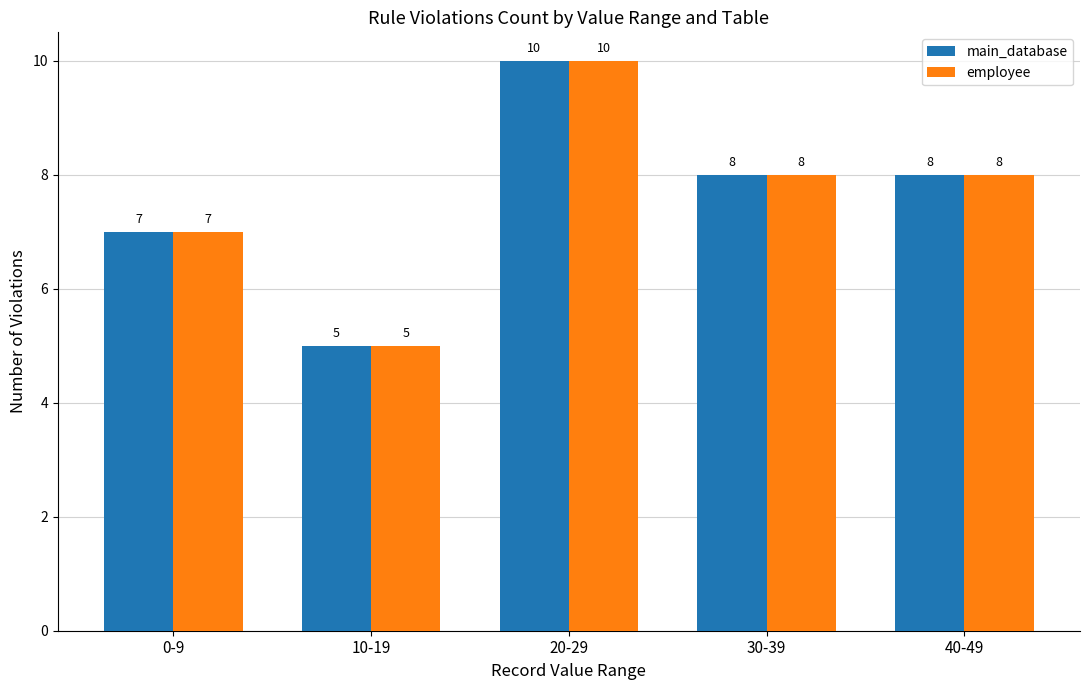

Does the chart contain any negative values?

No